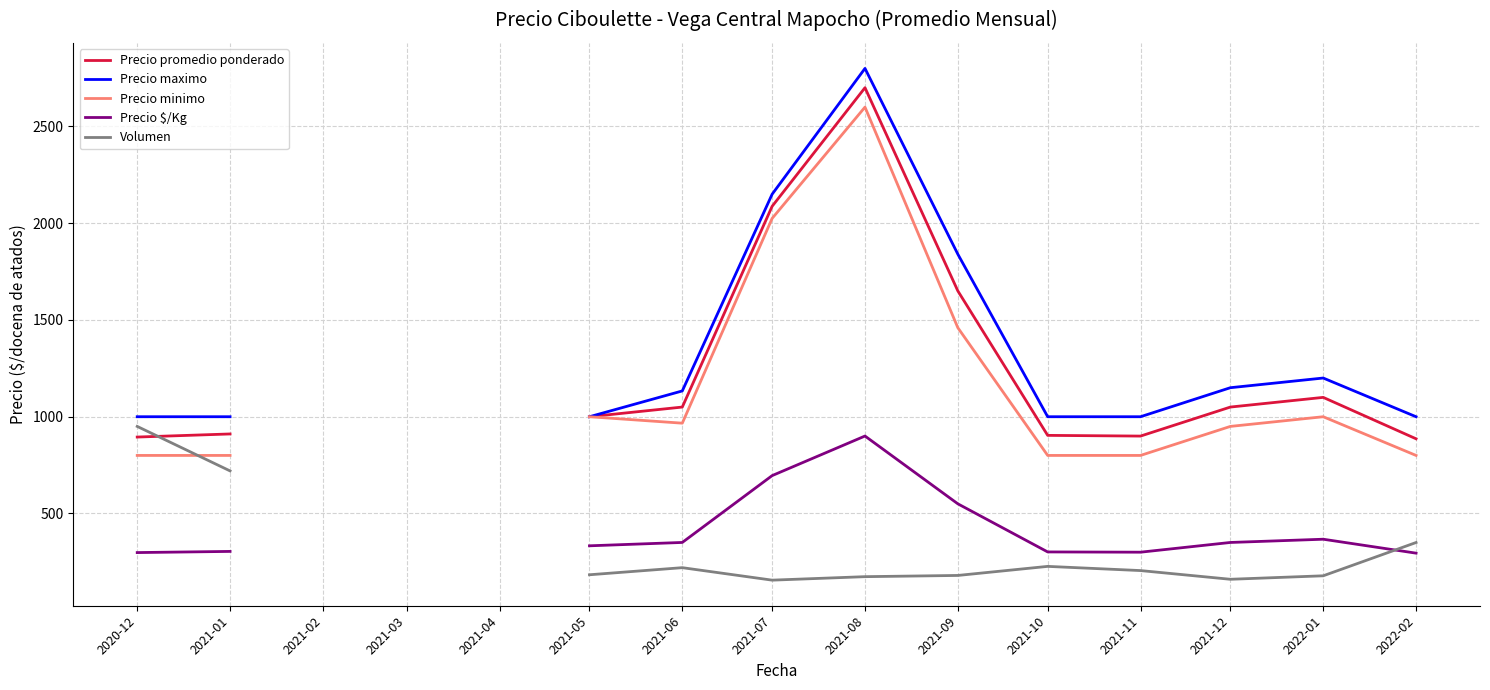

What are all the series names shown in the legend?

Precio promedio ponderado, Precio maximo, Precio minimo, Precio $/Kg, Volumen